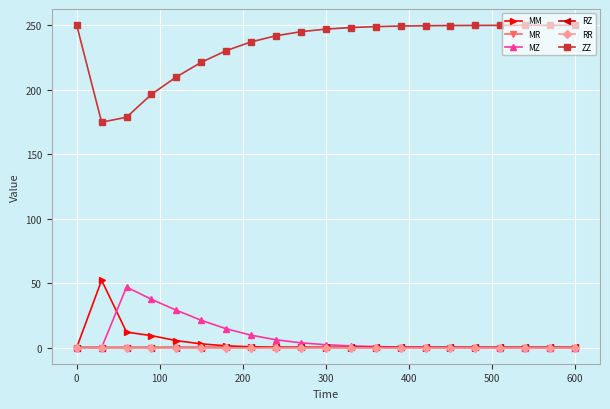

True or false: ZZ and MZ cross at least once.

False